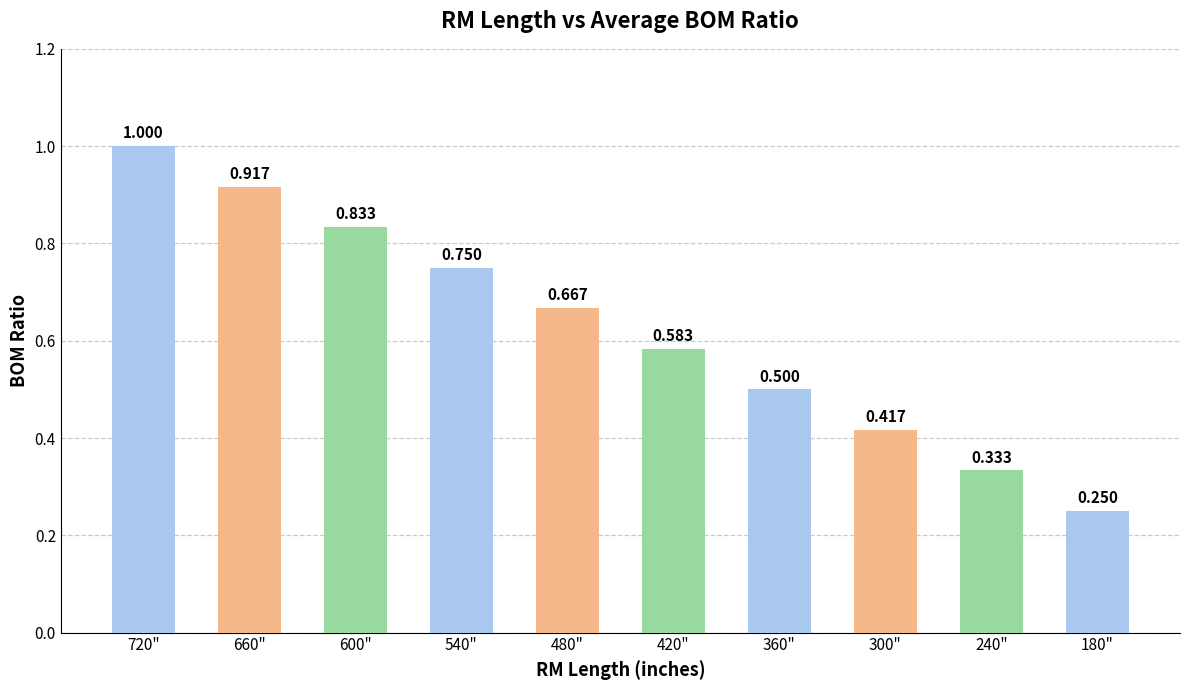

Reading left to right, transcribe all the data shown in this chart.

720"=1.0	660"=0.9	600"=0.8	540"=0.8	480"=0.7	420"=0.6	360"=0.5	300"=0.4	240"=0.3	180"=0.2